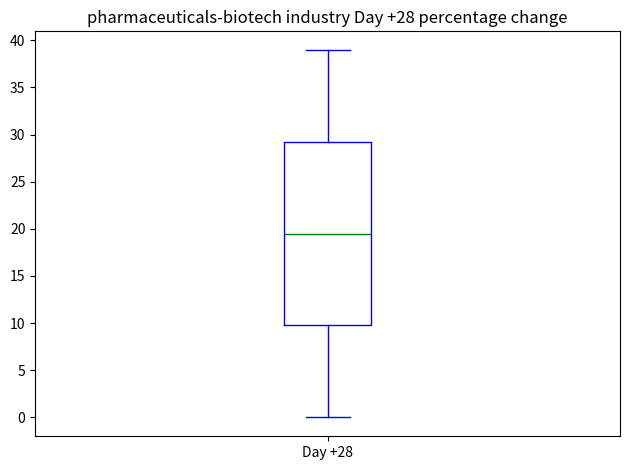

Where is the lower edge of the box for Day +28 on the y-axis? The values are not printed on the chart, so give them approximately, as read against the axis.

10.0